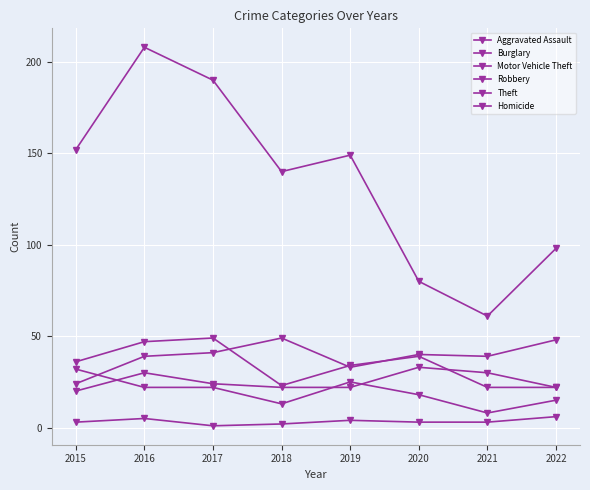

The Theft series shows 57 at 2019. True or false?

False